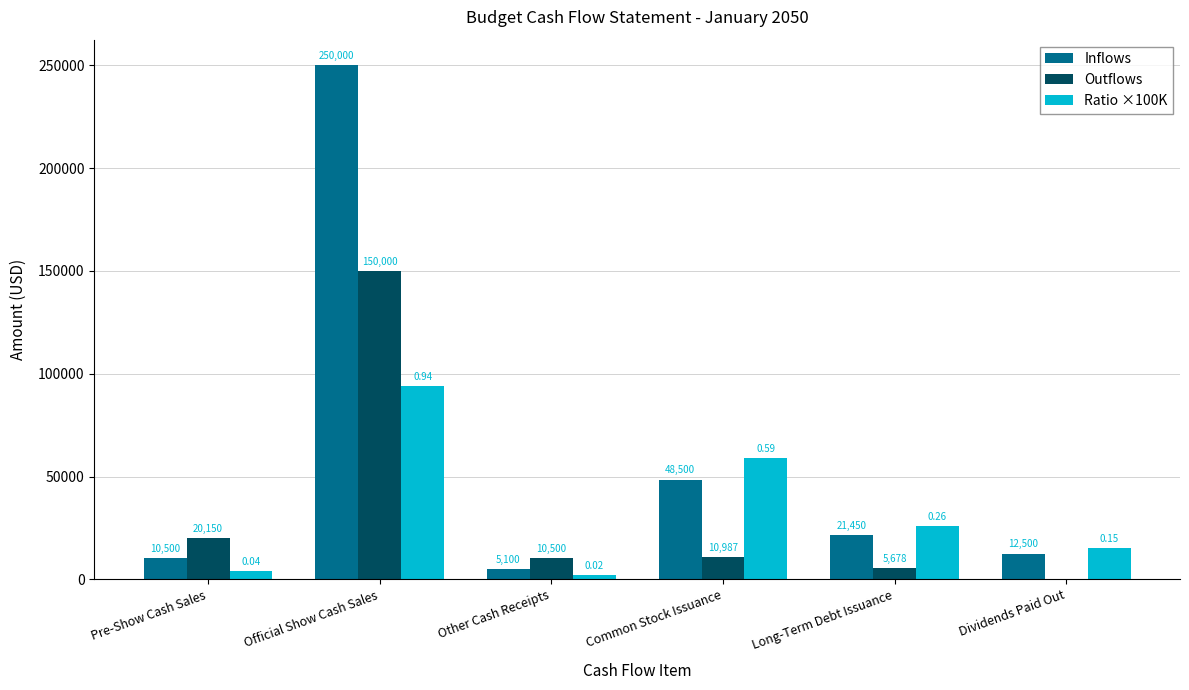

Which series has the largest total across all categories?

Inflows